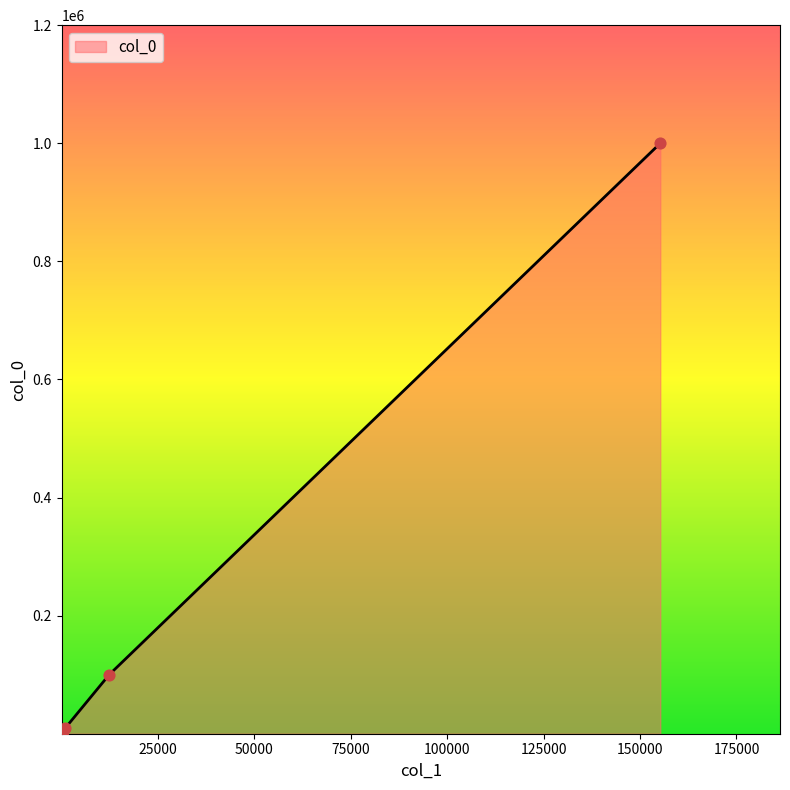

What is the difference between the maximum and minimum values?

999999